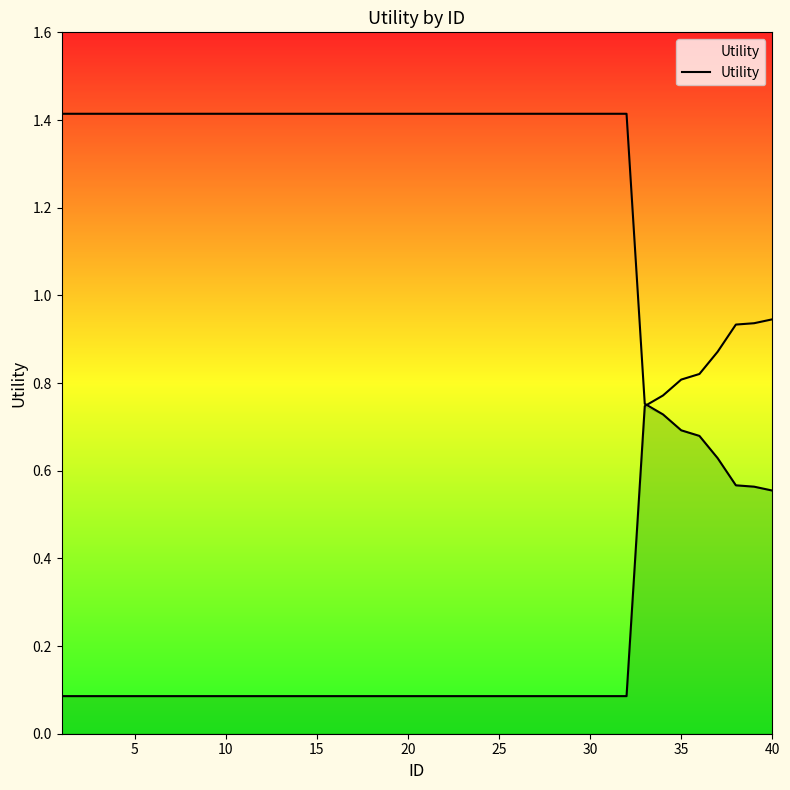

Does the chart have visible grid lines?

No